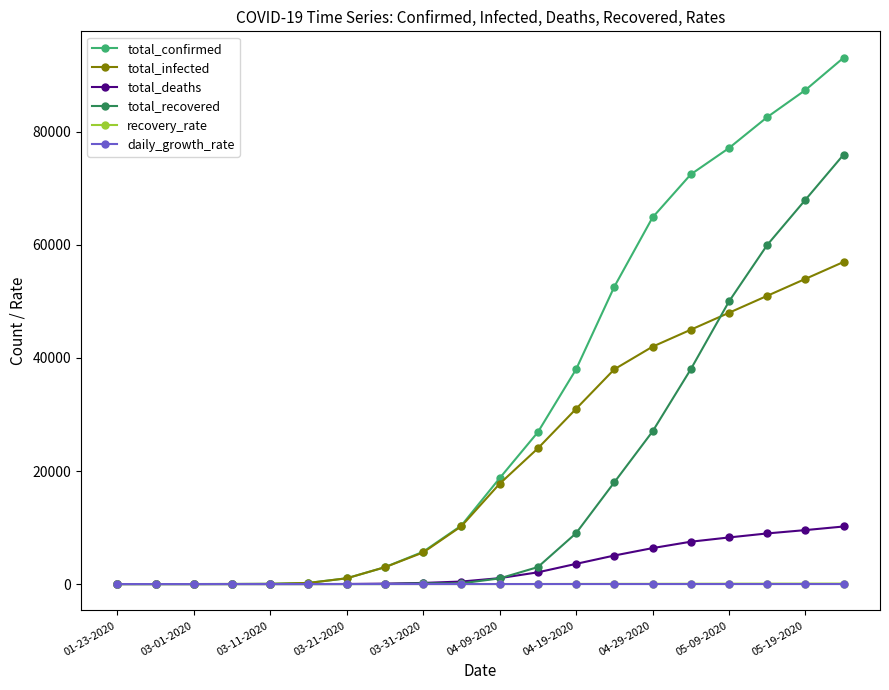

What is the value of the total_confirmed point at the 11th from the left?

18728.0